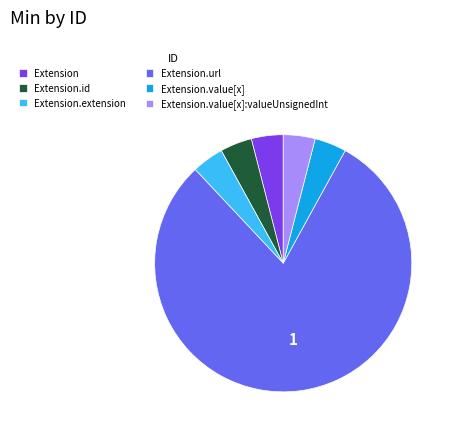

Combined, do Extension.value[x]:valueUnsignedInt and Extension.id account for over 50%?

No